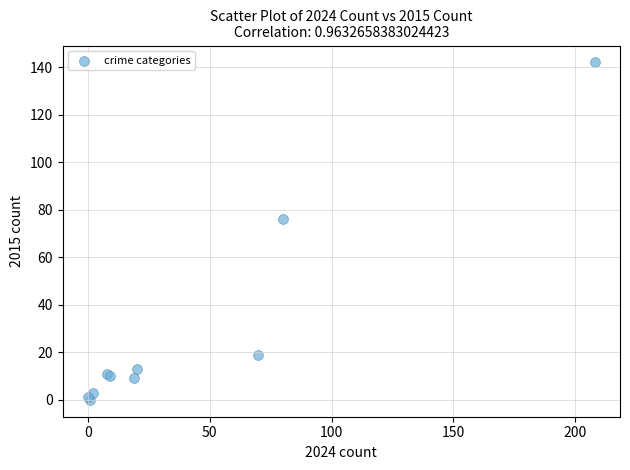

What Y value in the scatter plot is closest to 71?

76